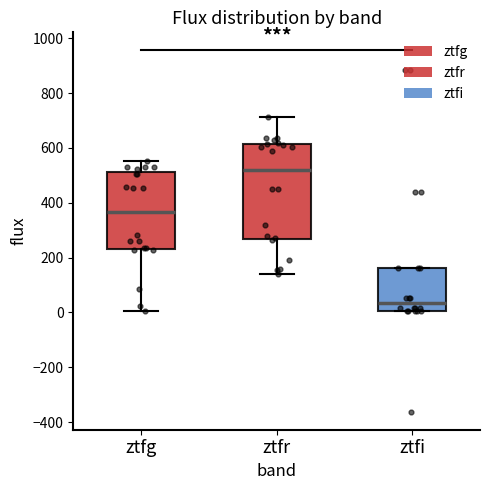

Reading left to right, read every box against the y-axis: the position of its median line, the range the box covers, and the ends of its whiskers. The values are not printed on the chart, so give them approximately, as read against the axis.

ztfg: median 360, box 240 to 520, whiskers 0 to 560
ztfr: median 520, box 260 to 620, whiskers 140 to 720
ztfi: median 40, box 0 to 160, whiskers 0 to 160